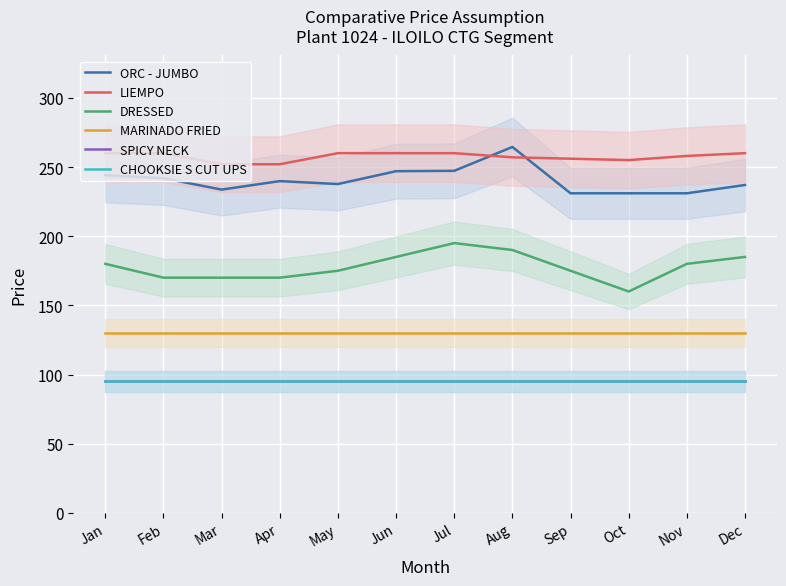

How many series are shown in this chart?

6